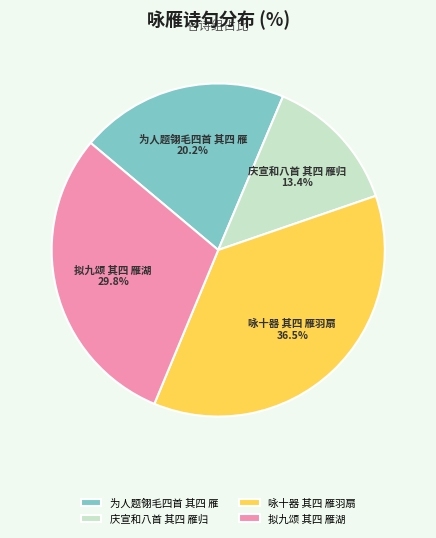

Count the number of slices in the pie.

4